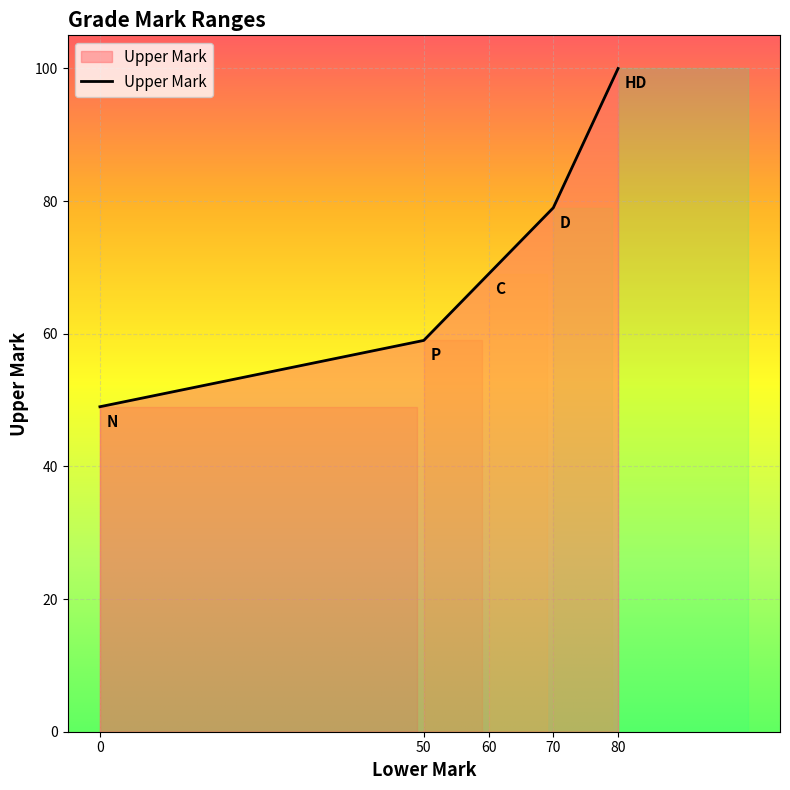

Count the values in the range 59 to 79.

3